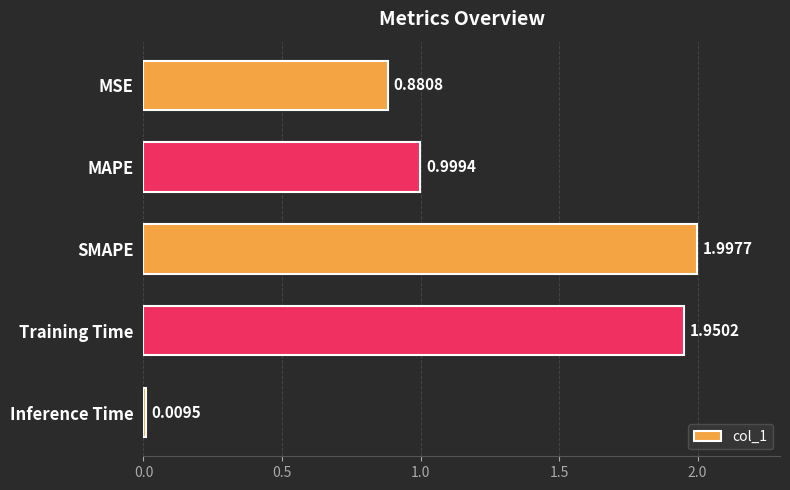

What is the difference between the maximum and second lowest values?

1.1